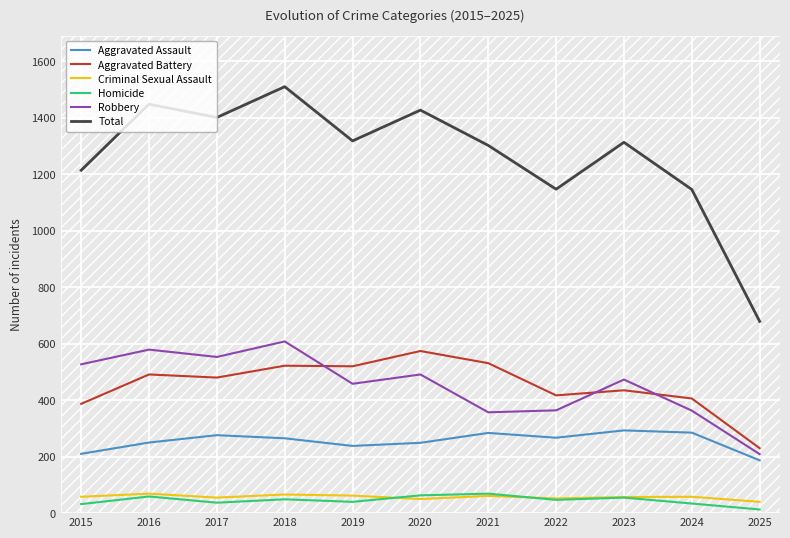

Which series has the largest range (max minus min)?

Total